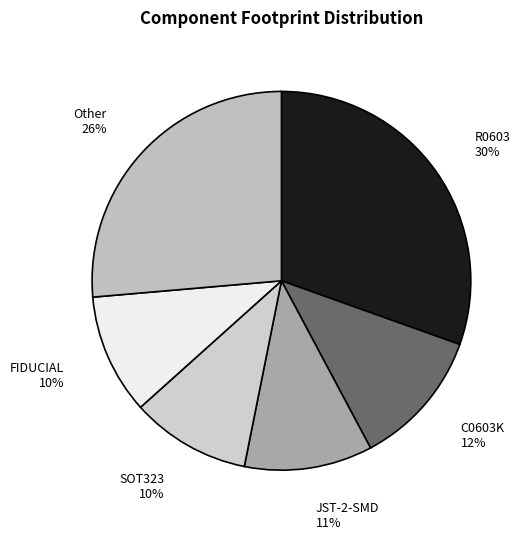

To the nearest percent, what is the difference between the largest and smallest slice percentages?

20%